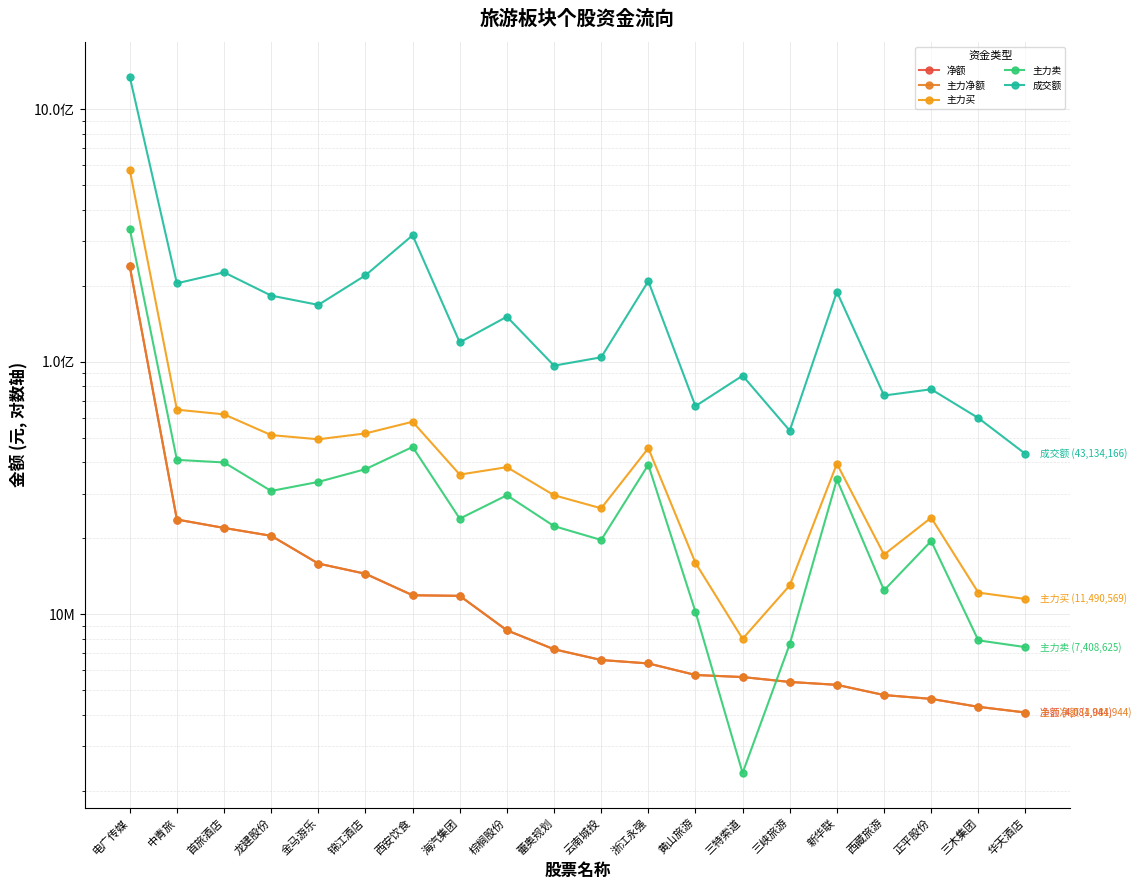

At which category is the sum across all series the highest?

电广传媒